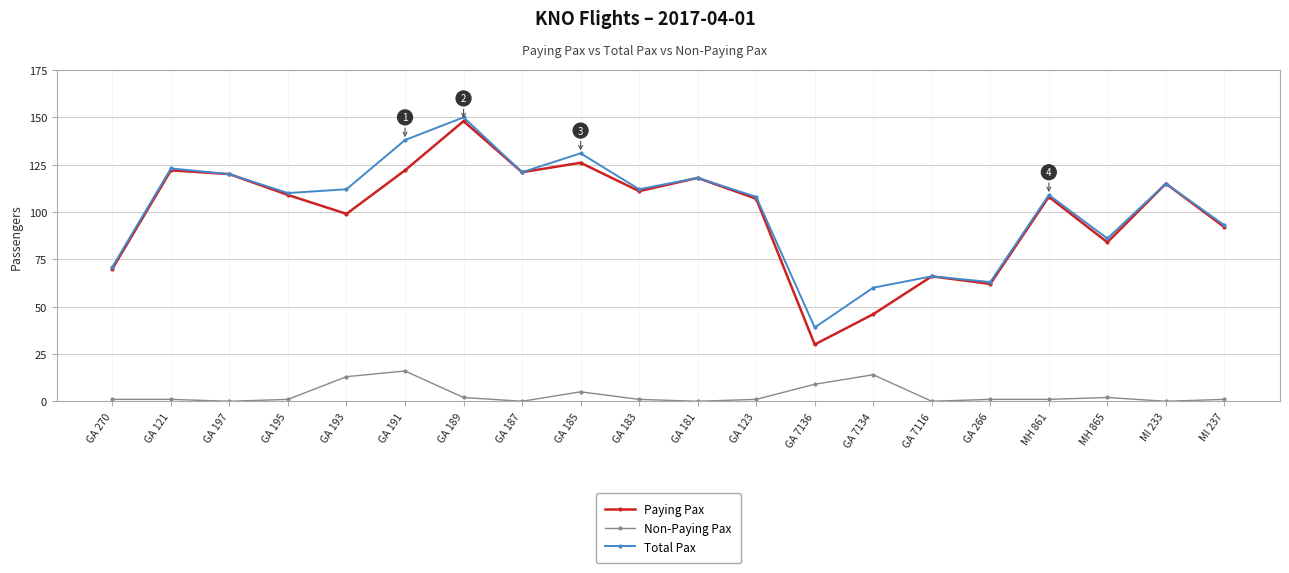

Reading left to right, transcribe all the data shown in this chart.

Paying Pax: GA 270=70	GA 121=122	GA 197=120	GA 195=109	GA 193=99	GA 191=122	GA 189=148	GA 187=121	GA 185=126	GA 183=111	GA 181=118	GA 123=107	GA 7136=30	GA 7134=46	GA 7116=66	GA 266=62	MH 861=108	MH 865=84	MI 233=115	MI 237=92
Non-Paying Pax: GA 270=1	GA 121=1	GA 197=0	GA 195=1	GA 193=13	GA 191=16	GA 189=2	GA 187=0	GA 185=5	GA 183=1	GA 181=0	GA 123=1	GA 7136=9	GA 7134=14	GA 7116=0	GA 266=1	MH 861=1	MH 865=2	MI 233=0	MI 237=1
Total Pax: GA 270=71	GA 121=123	GA 197=120	GA 195=110	GA 193=112	GA 191=138	GA 189=150	GA 187=121	GA 185=131	GA 183=112	GA 181=118	GA 123=108	GA 7136=39	GA 7134=60	GA 7116=66	GA 266=63	MH 861=109	MH 865=86	MI 233=115	MI 237=93